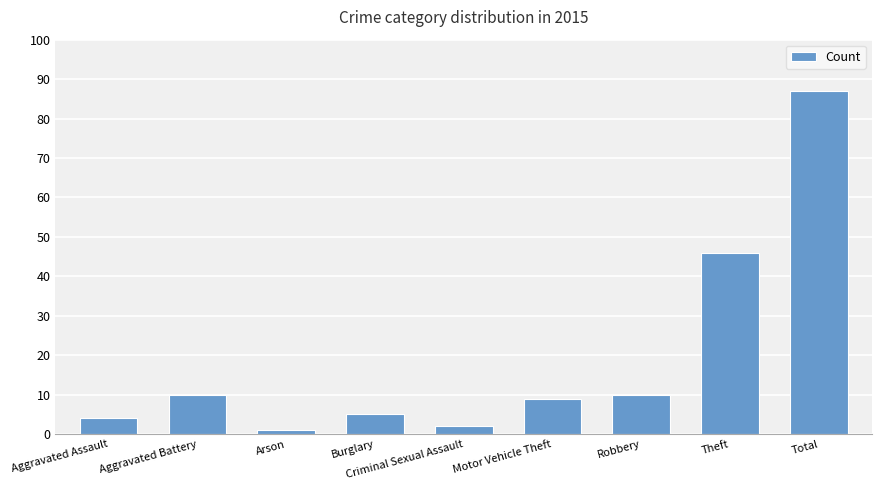

What is the change in value from Aggravated Assault to Criminal Sexual Assault?

-2